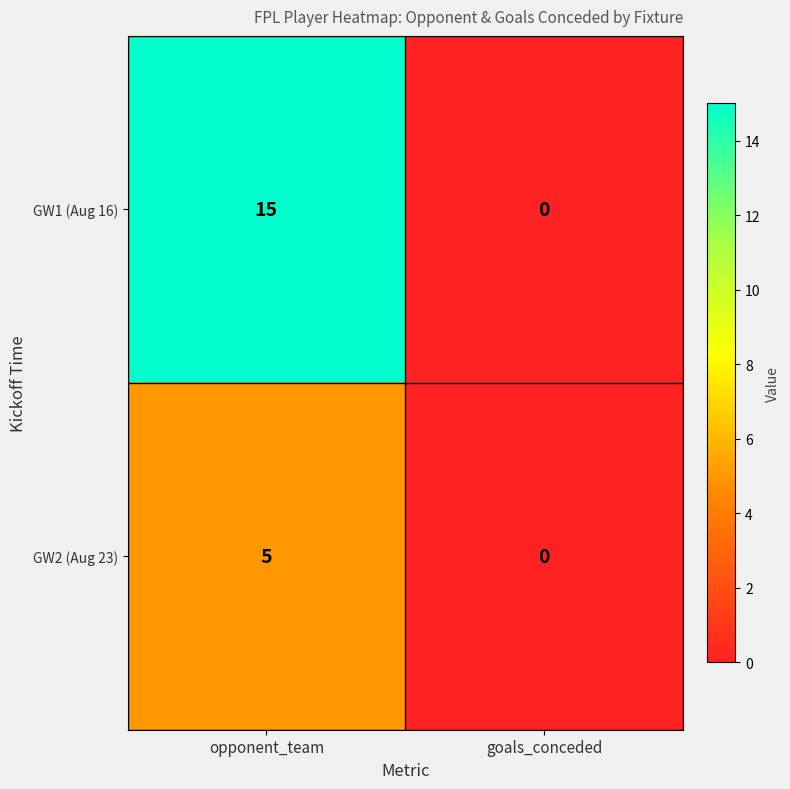

List the series in order of their overall mean, highest first.

GW1 (Aug 16), GW2 (Aug 23)